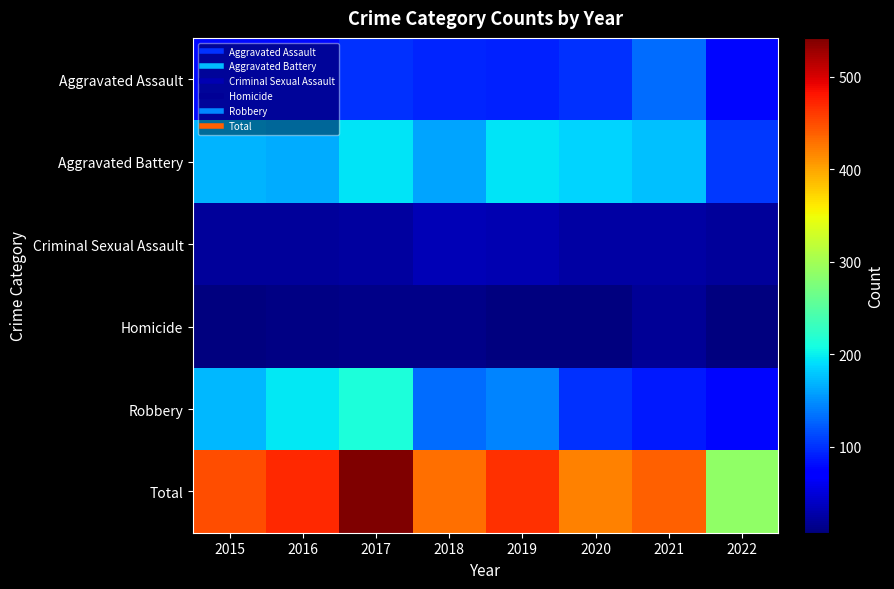

Which series has the largest range (max minus min)?

Total